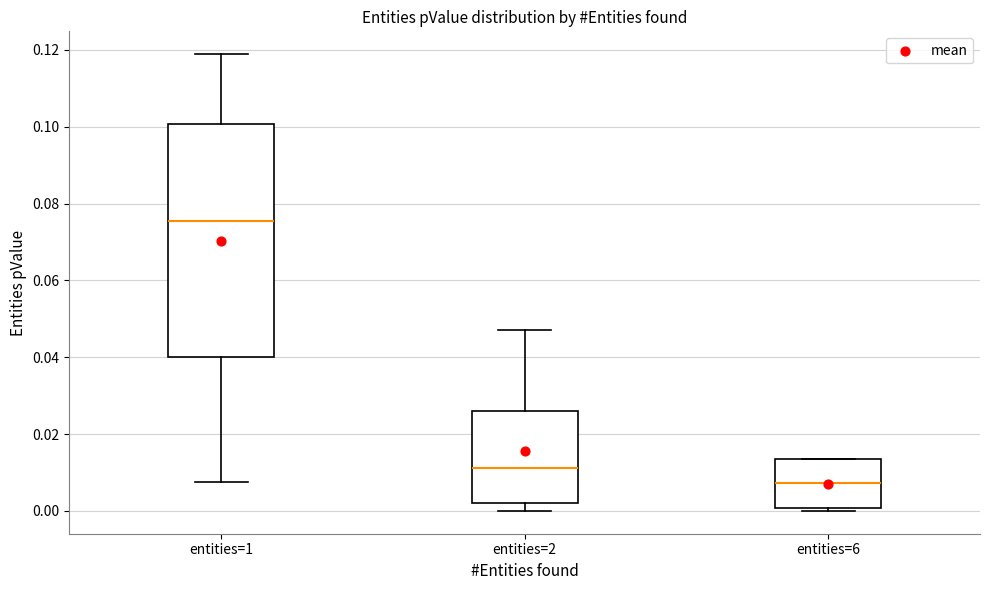

Which box's median line is the lowest?

entities=6